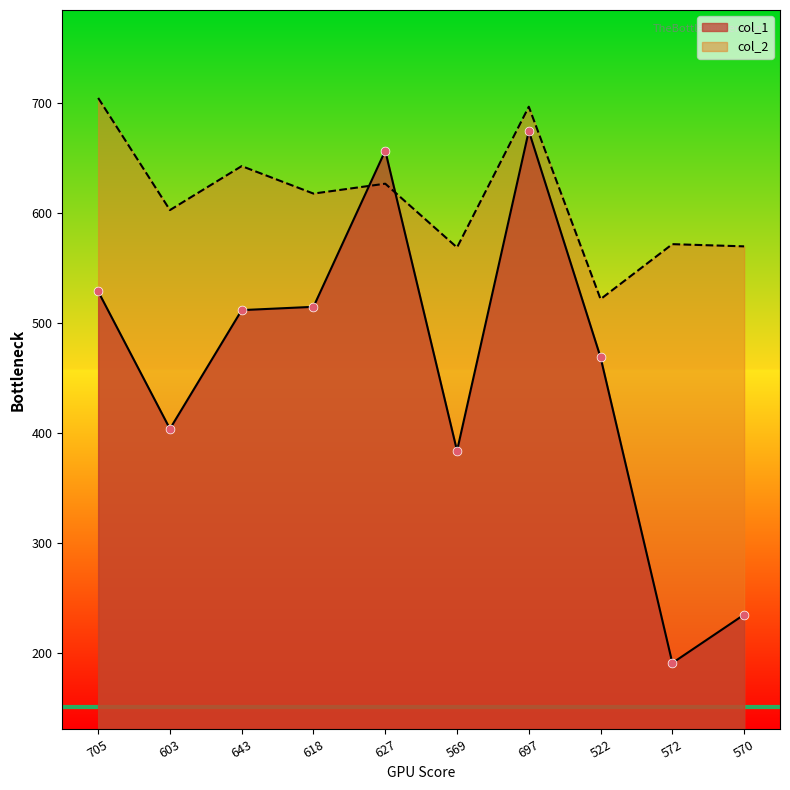

Which series contains the lowest Y value?

col_1